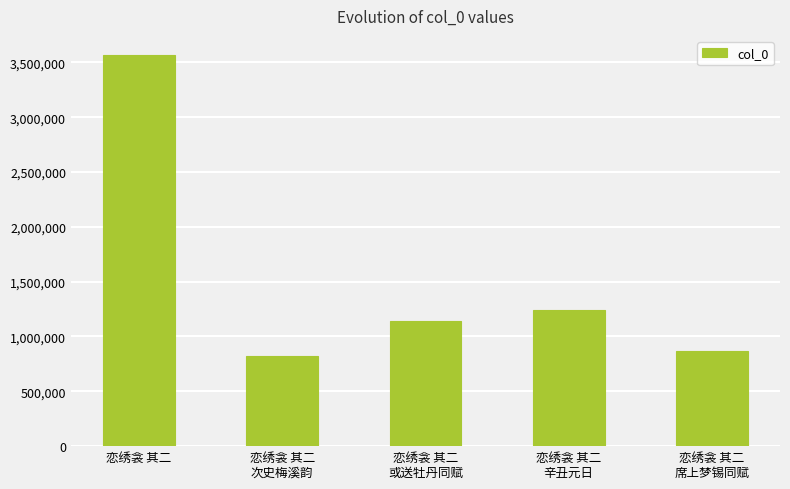

Rank the categories by value from lowest to highest.

恋绣衾 其二
次史梅溪韵, 恋绣衾 其二
席上梦锡同赋, 恋绣衾 其二
或送牡丹同赋, 恋绣衾 其二
辛丑元日, 恋绣衾 其二